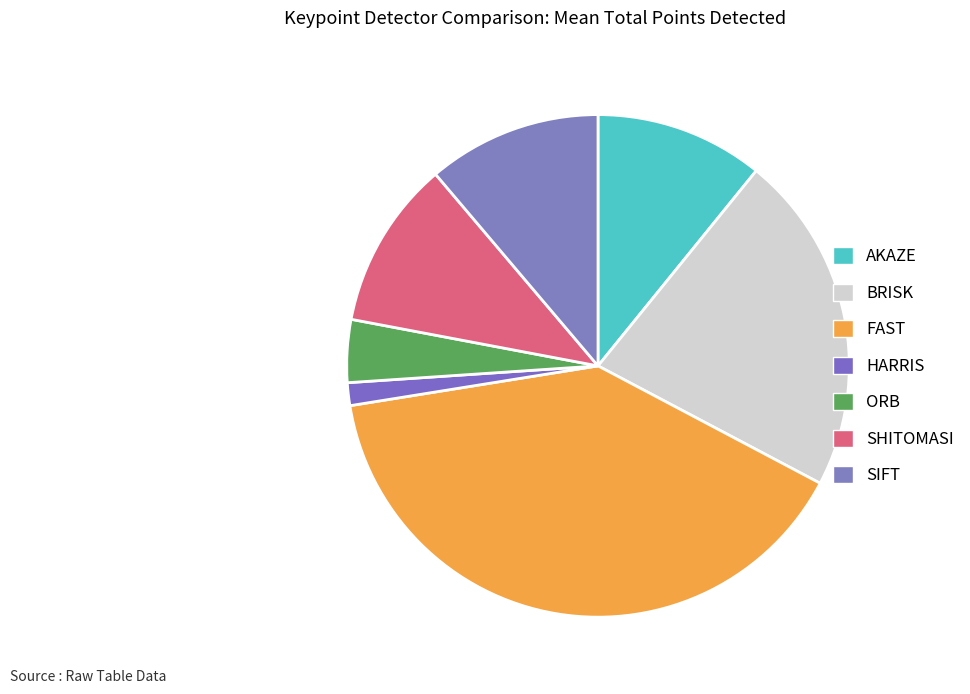

Which slice is the largest?

FAST